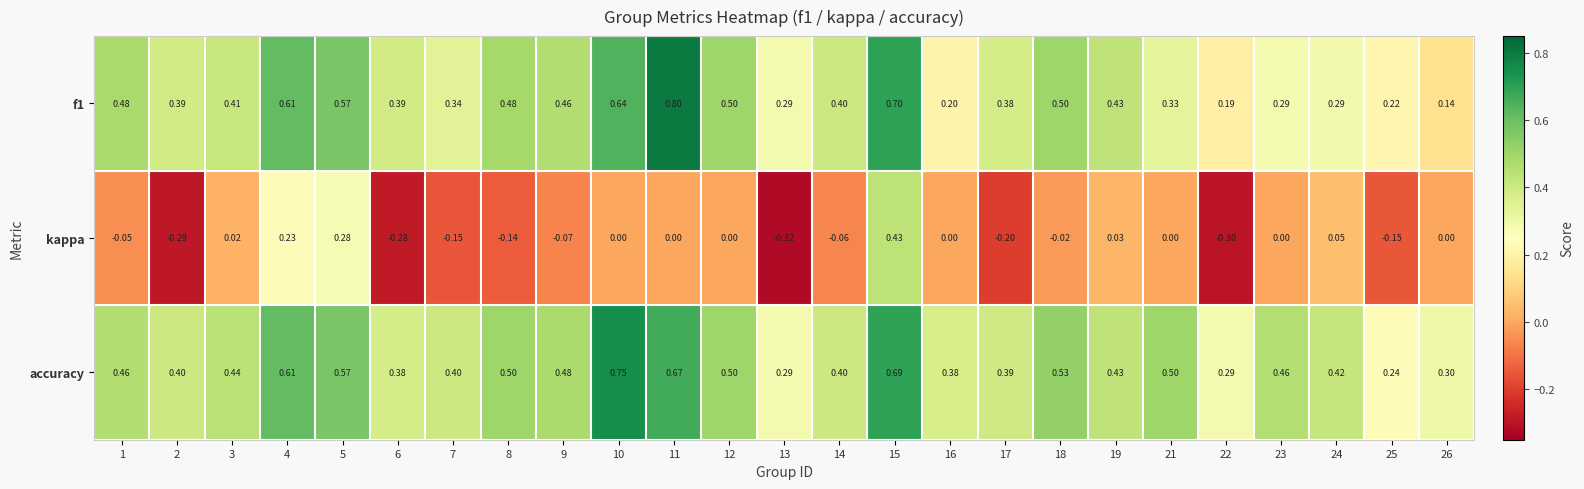

Which series has the largest total across all categories?

accuracy